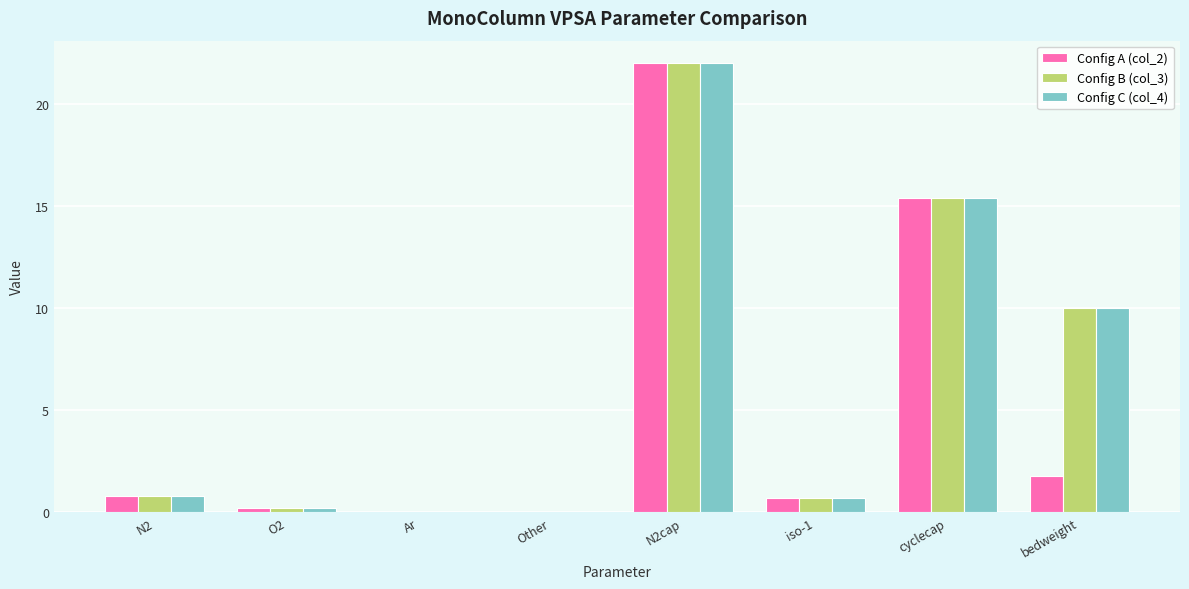

True or false: Config A (col_2) has a value of 1.8 at bedweight.

True